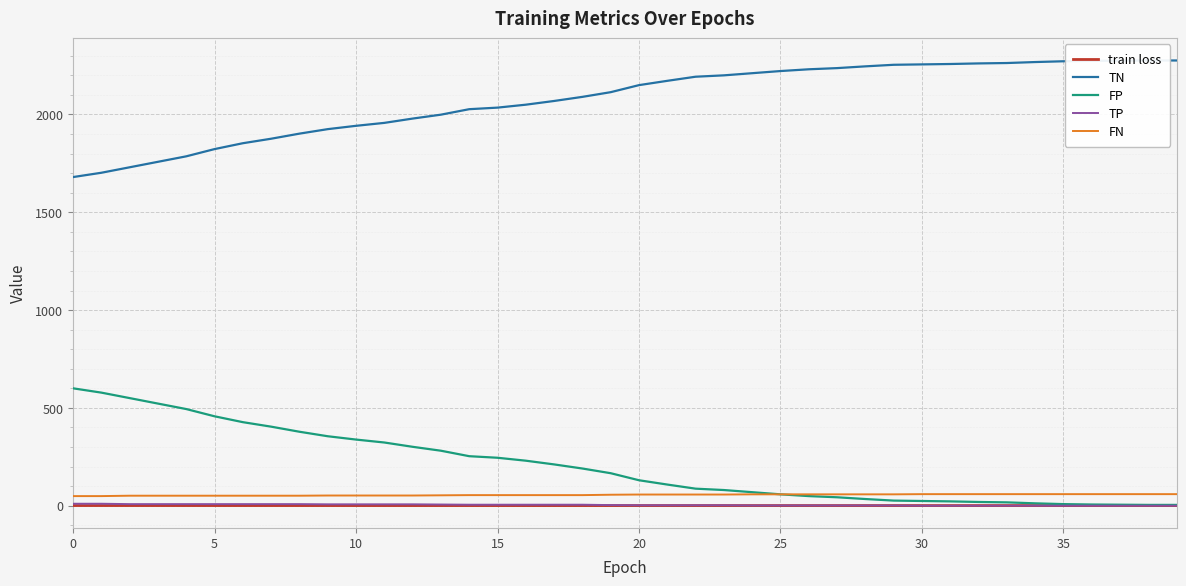

Is the value of FP at 18 greater than the value of TP at 9?

Yes